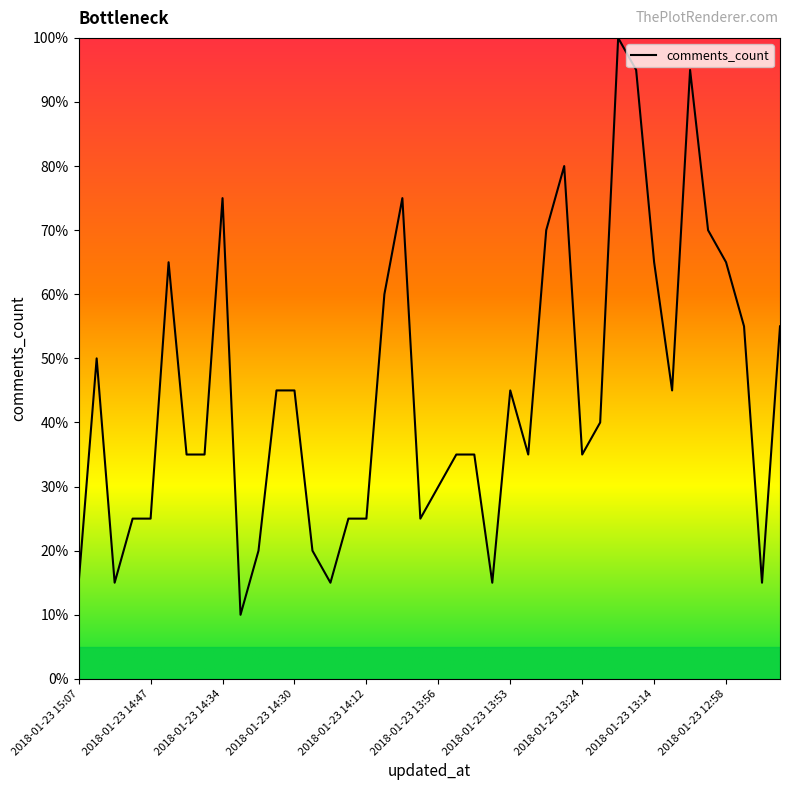

What is the smallest value displayed?

10.0